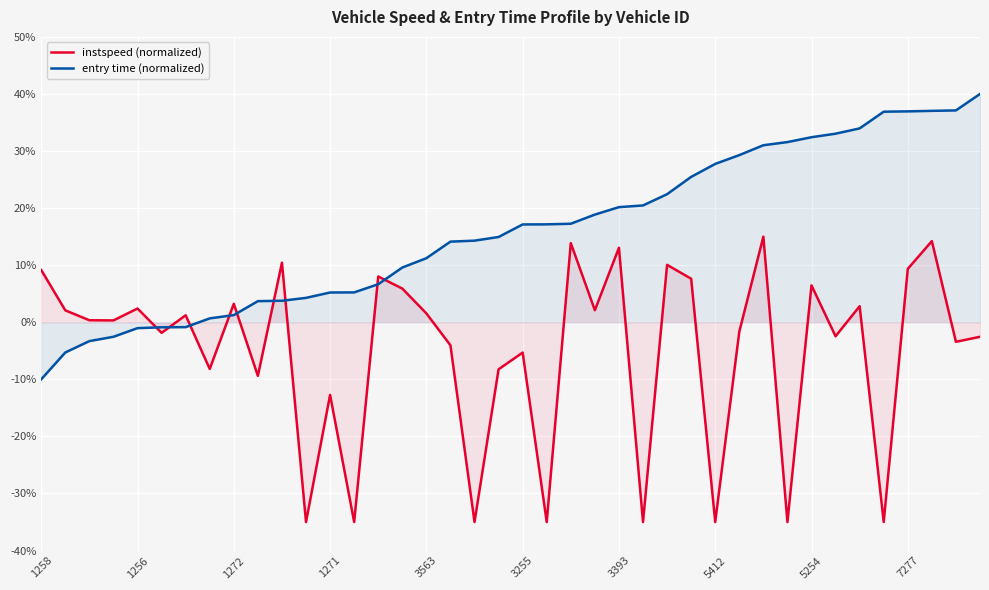

What is the label of the 11th point from the right?

29